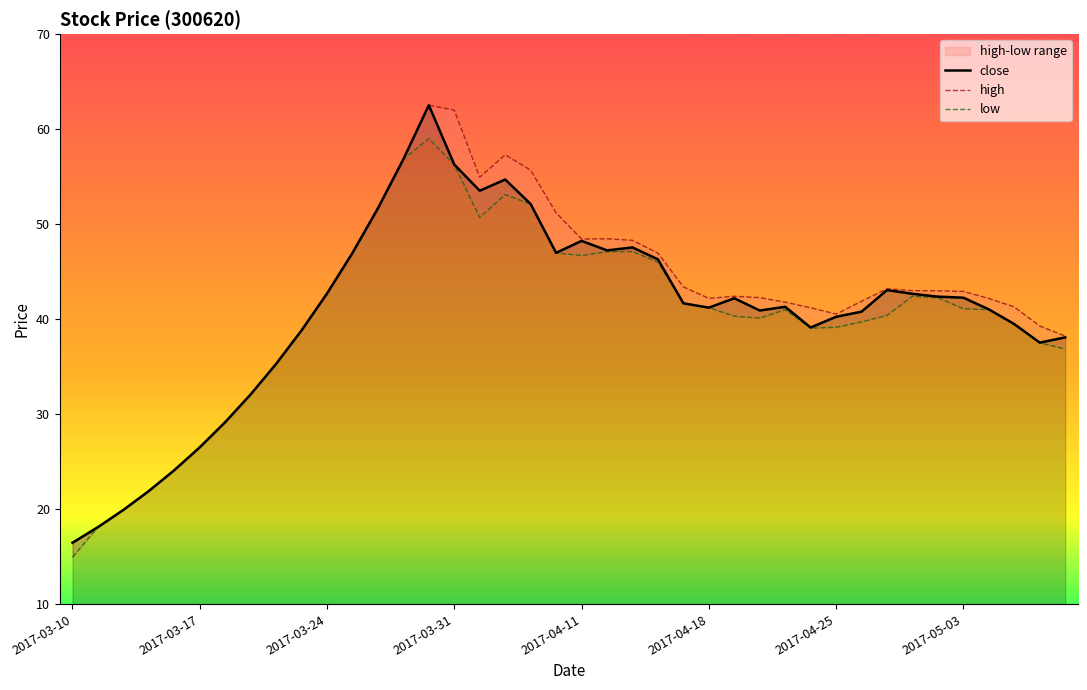

Which category has the lowest value in the close series?

2017-03-10